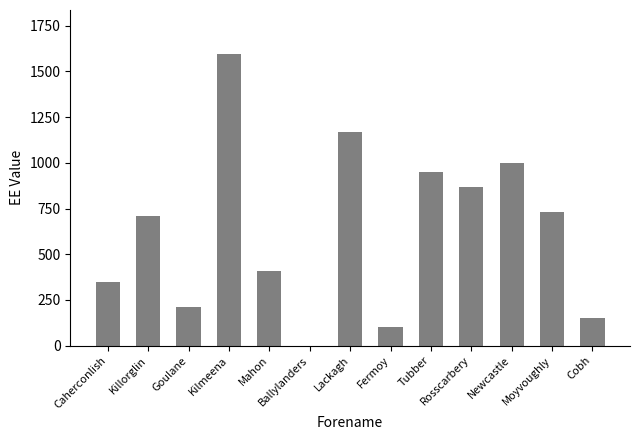

True or false: the data shows 485.0 at Lackagh.

False